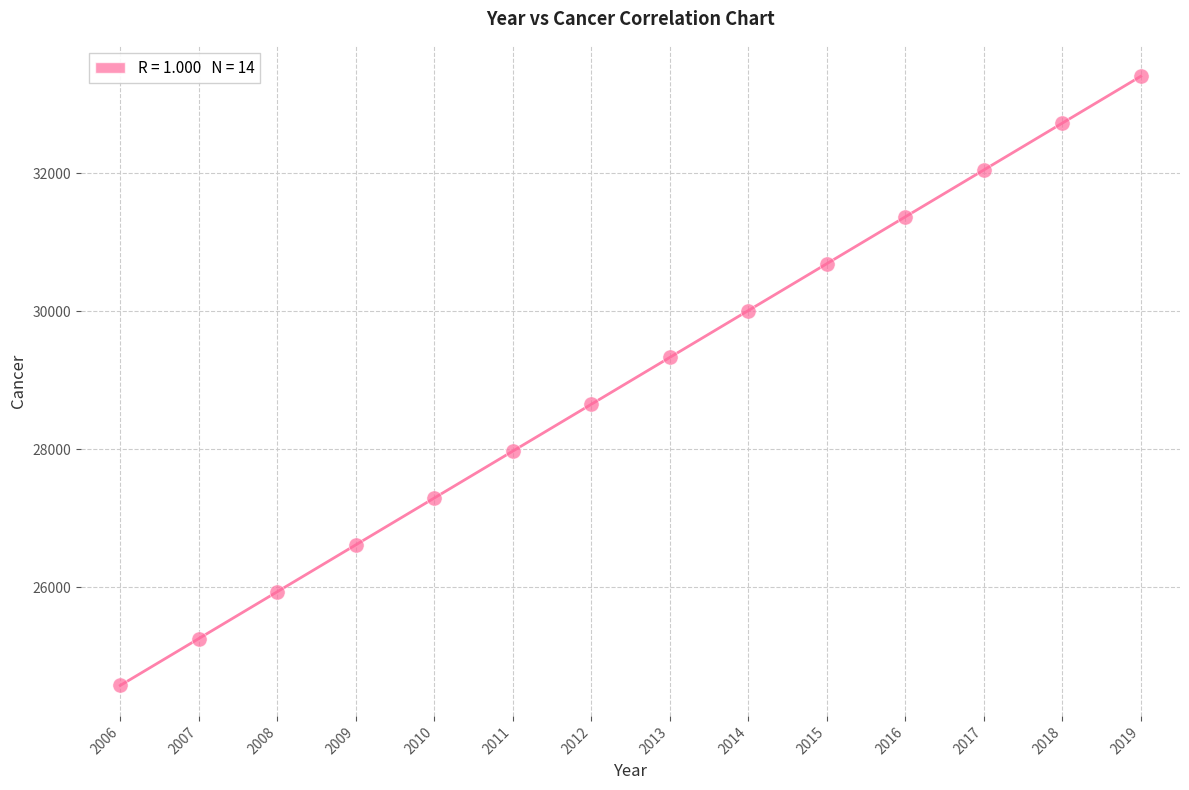

What is the range of X values (max minus min)?

13.0